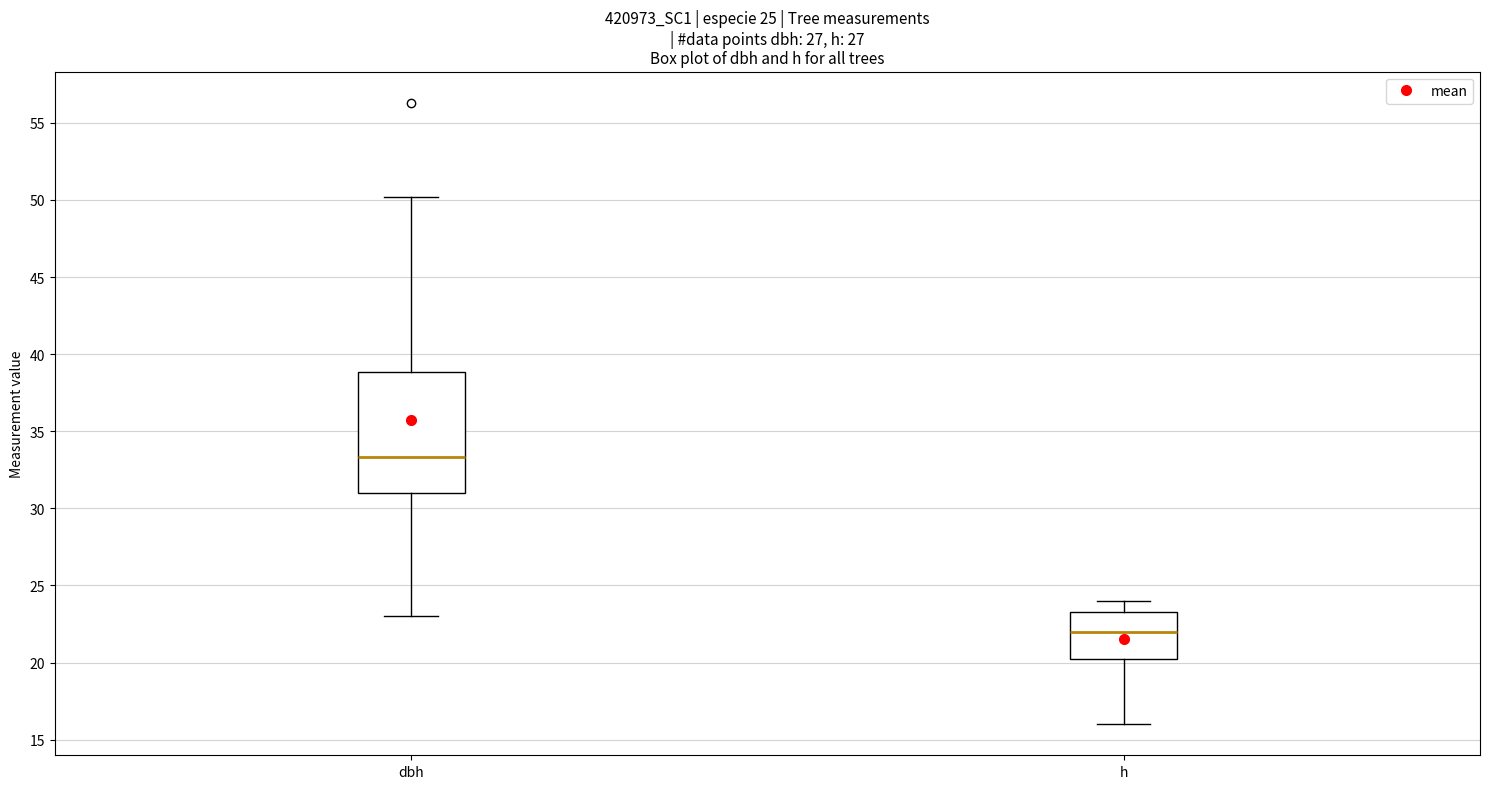

Comparing the boxes themselves (not the whiskers), which one is the tallest?

dbh